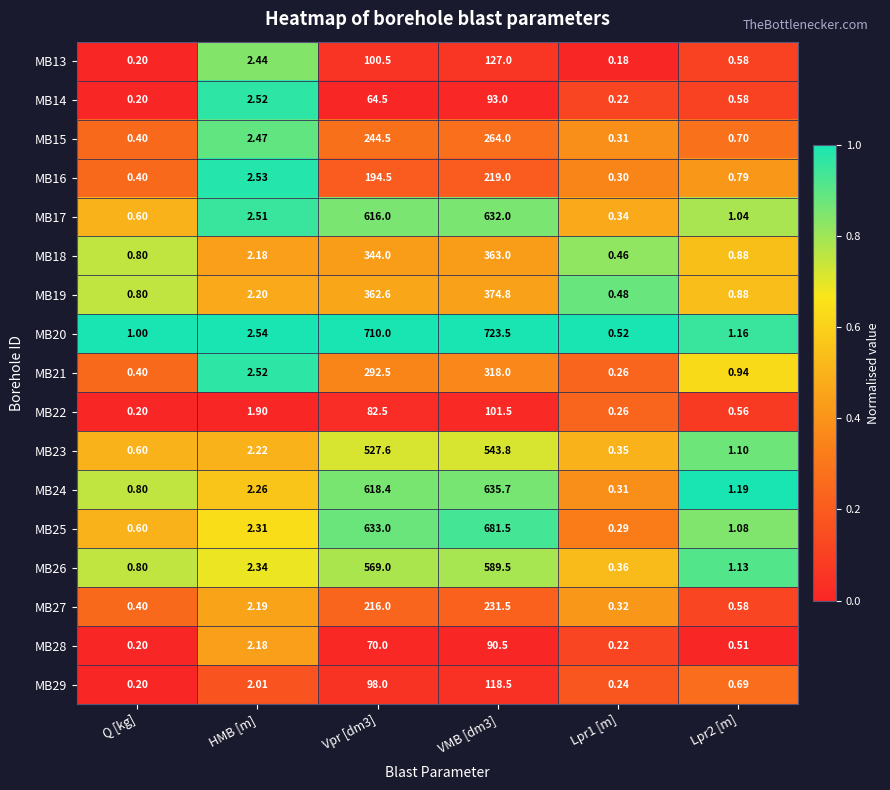

Is the value of MB27 at Q [kg] greater than the value of MB24 at Lpr1 [m]?

Yes